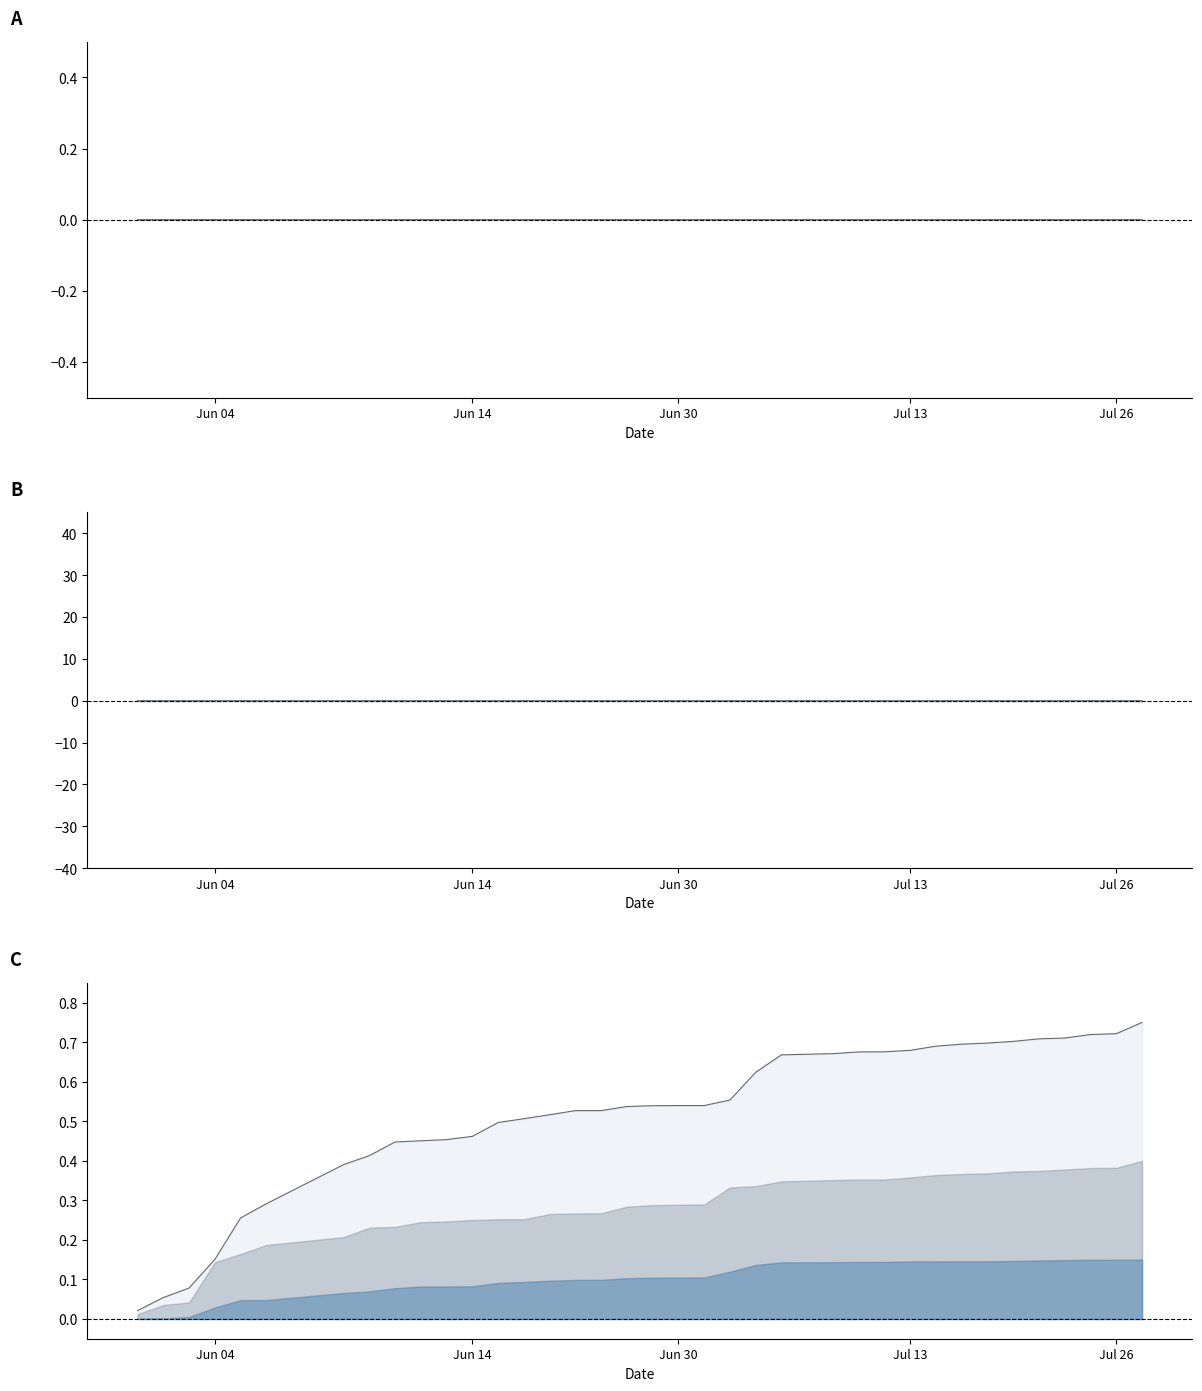

True or false: col_1 line has more than 2 points higher than both neighbors.

False